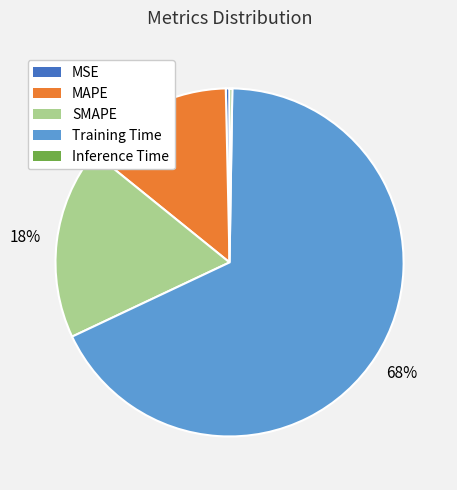

Which slice represents more than half of the pie?

Training Time